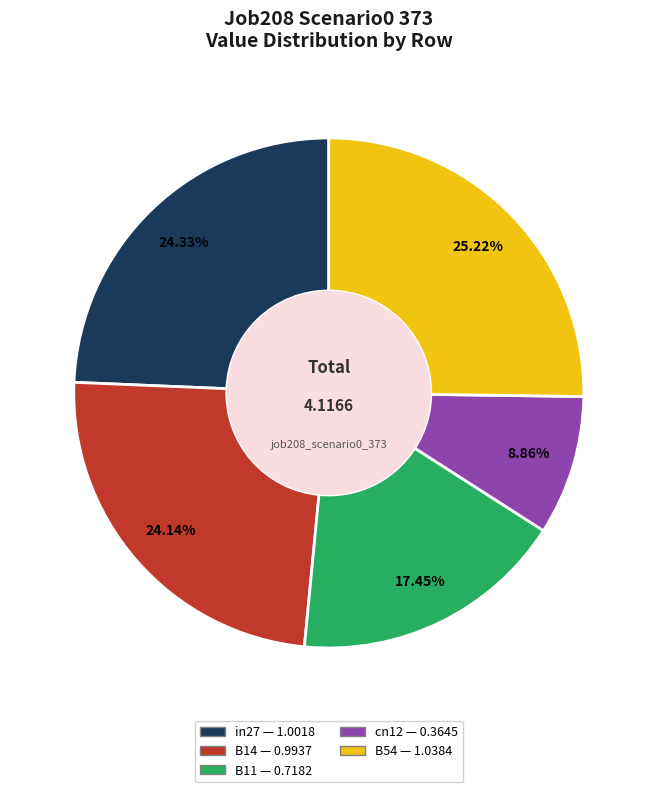

How much of the chart is everything except in27?

75.7%